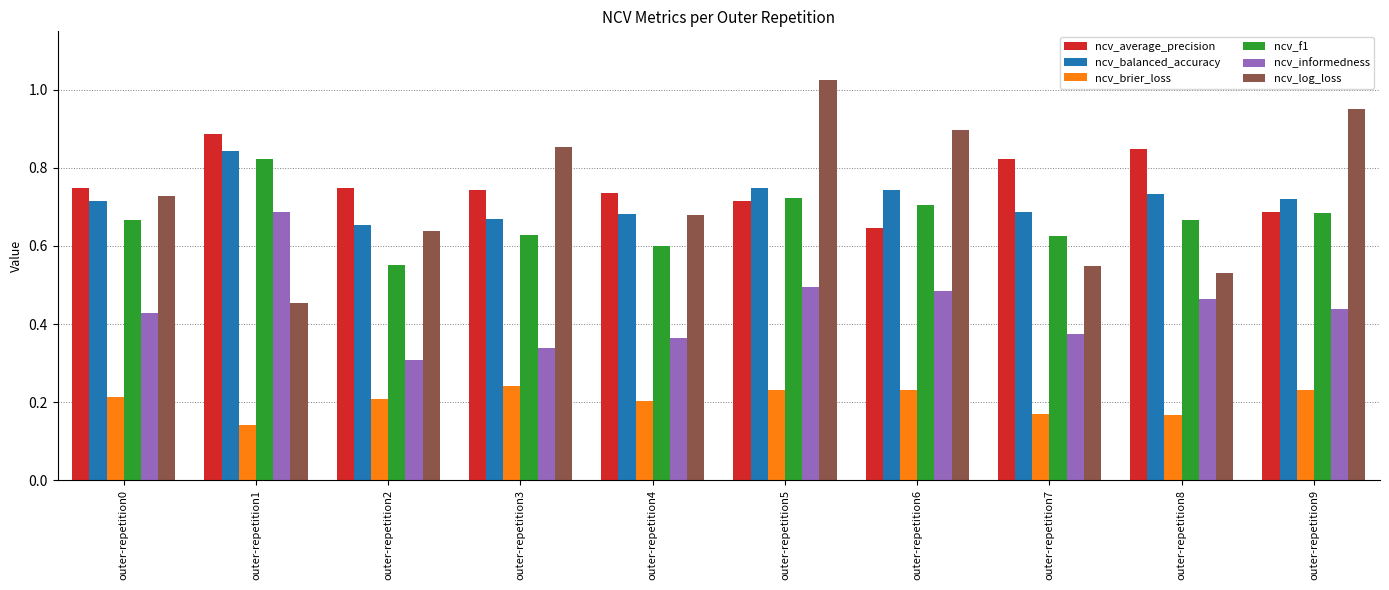

Are the bars horizontal?

No